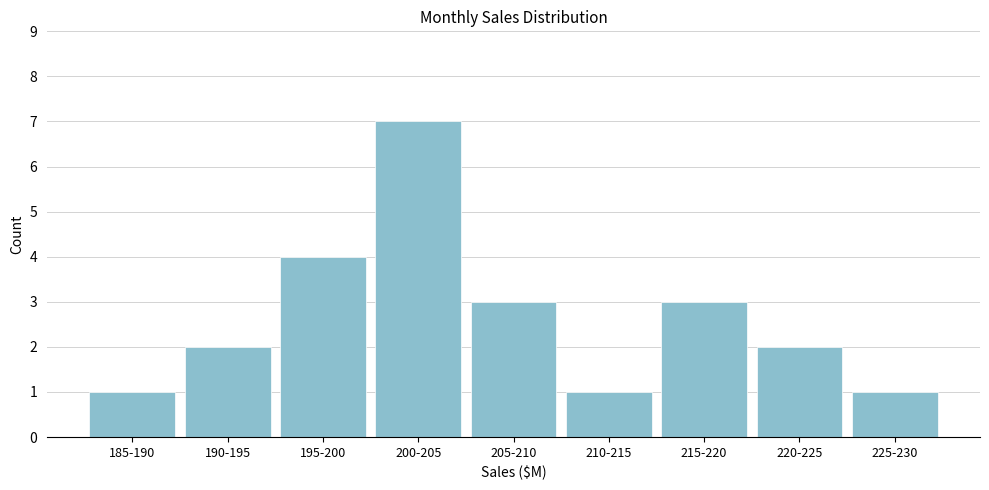

Reading right to left, list all the values displayed in this chart.

1	2	3	1	3	7	4	2	1